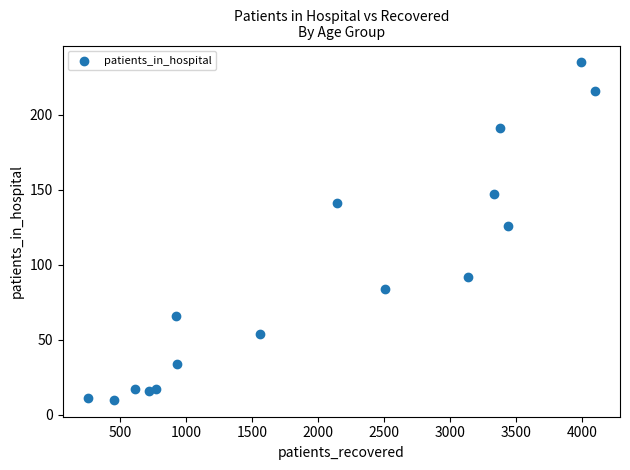

What is the range of X values (max minus min)?

3837